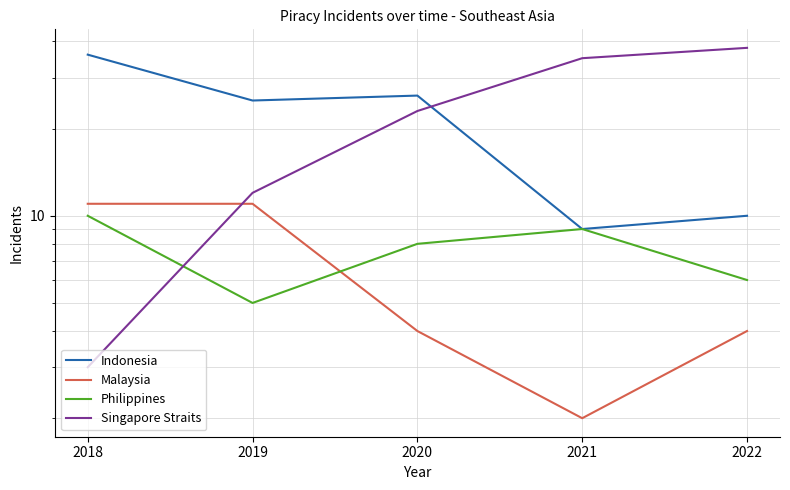

Which category has the highest value in the Philippines series?

2018